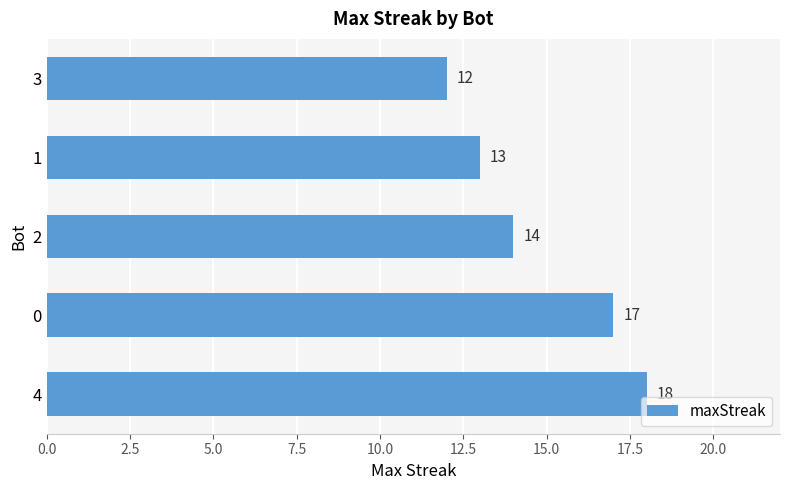

Rank the categories by value from highest to lowest.

4, 0, 2, 1, 3